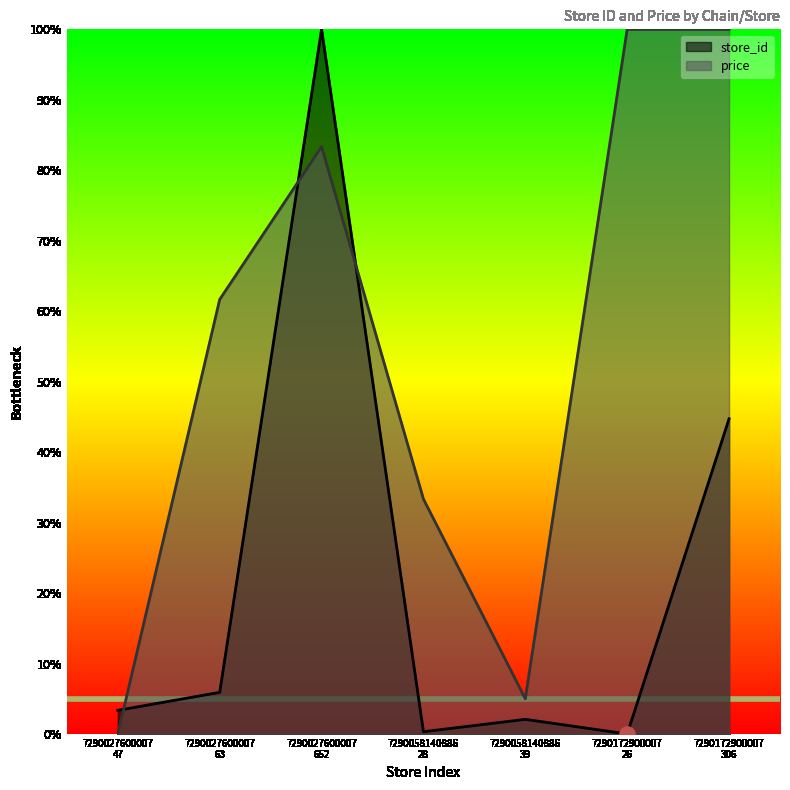

Which series reaches the maximum Y coordinate?

store_id